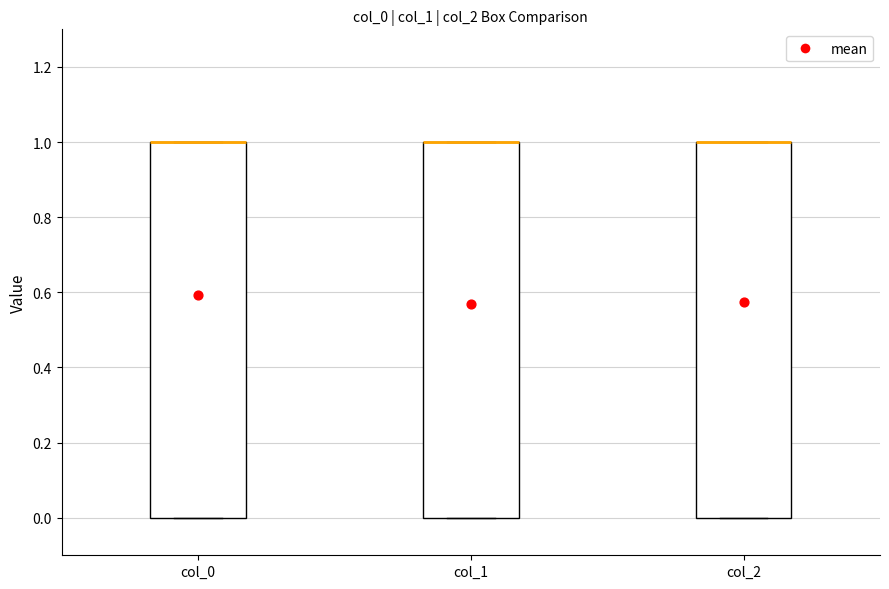

Where is the lower edge of the box for col_0 on the y-axis? The values are not printed on the chart, so give them approximately, as read against the axis.

0